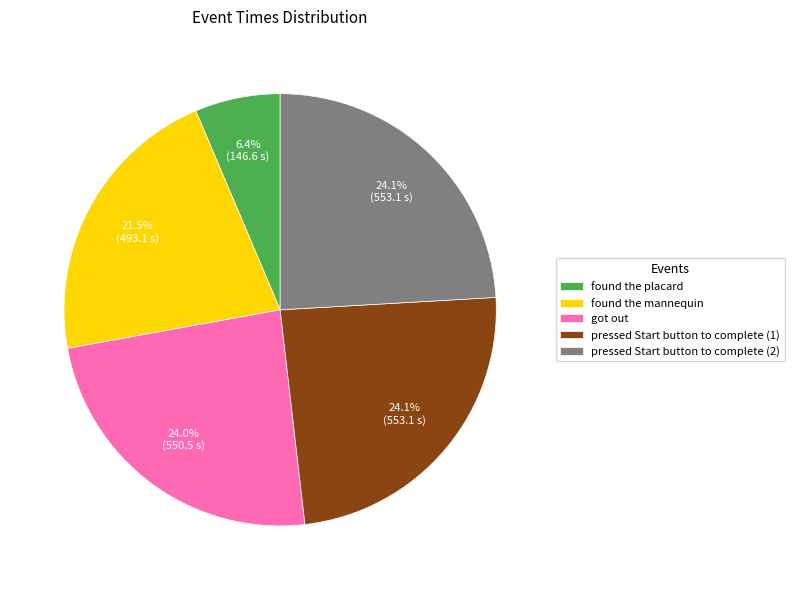

The got out slice represents 24% of the pie. True or false?

True